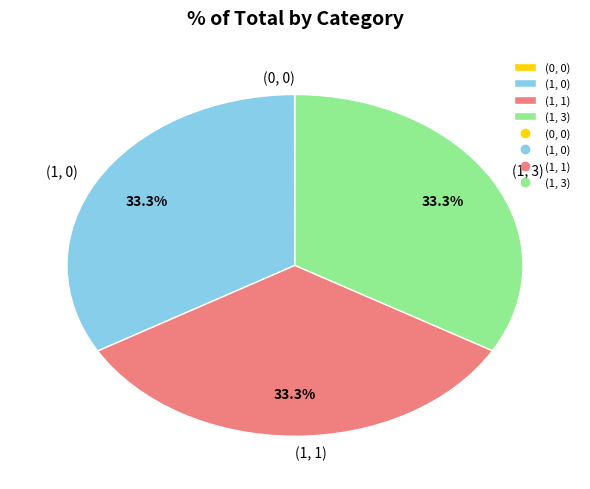

What percentage do (1, 3) and (1, 0) together represent?

66.7%